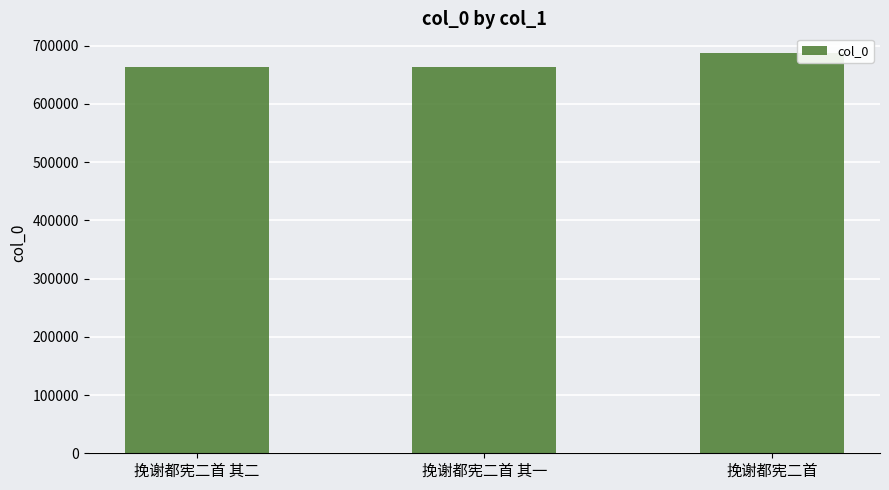

What is the value of the 2nd bar from the left?

663752